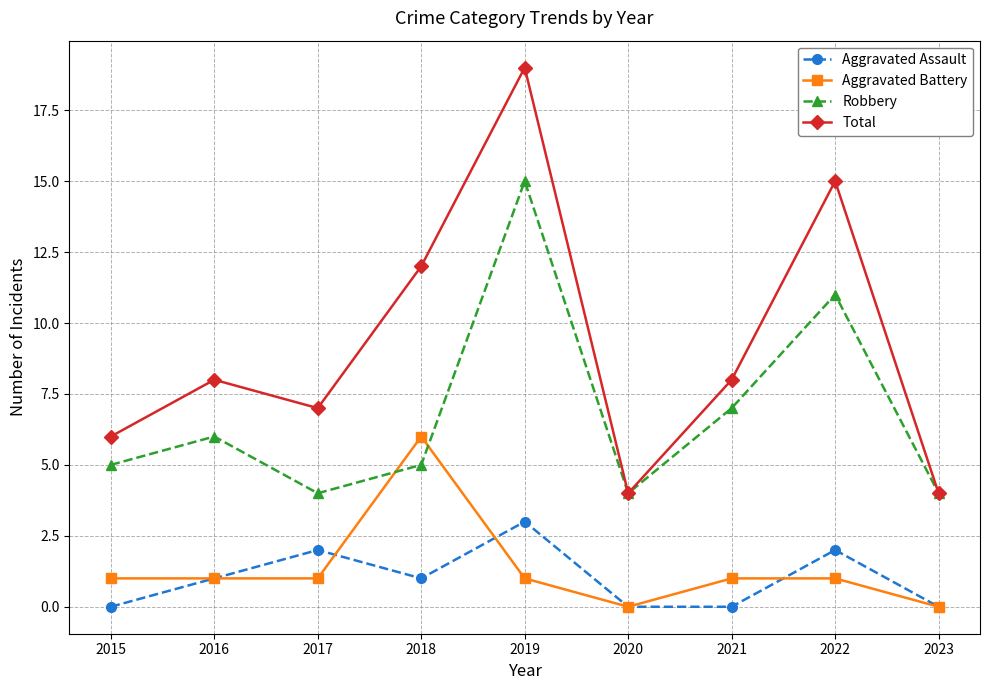

Does the chart display data point markers on the line(s)?

Yes